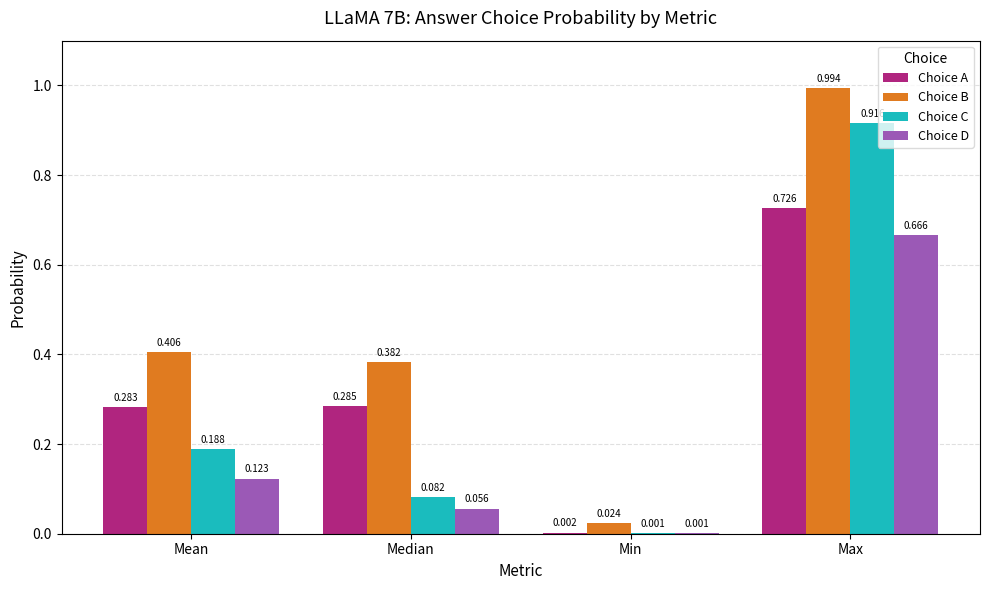

How many distinct data groups are displayed?

4